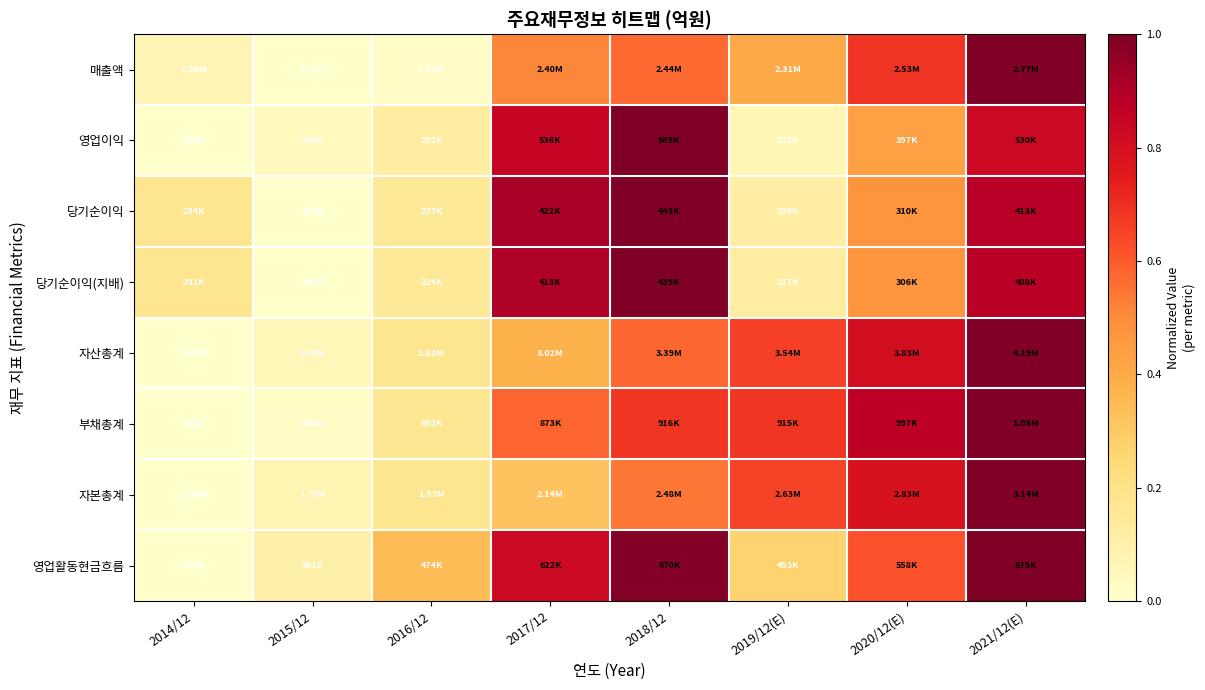

How many data points does each series have?

8